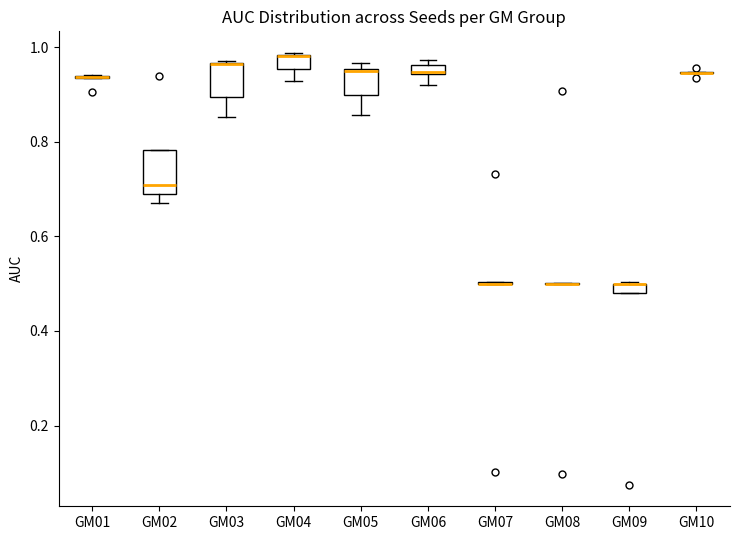

Where is the upper edge of the box for GM04 on the y-axis? The values are not printed on the chart, so give them approximately, as read against the axis.

0.98